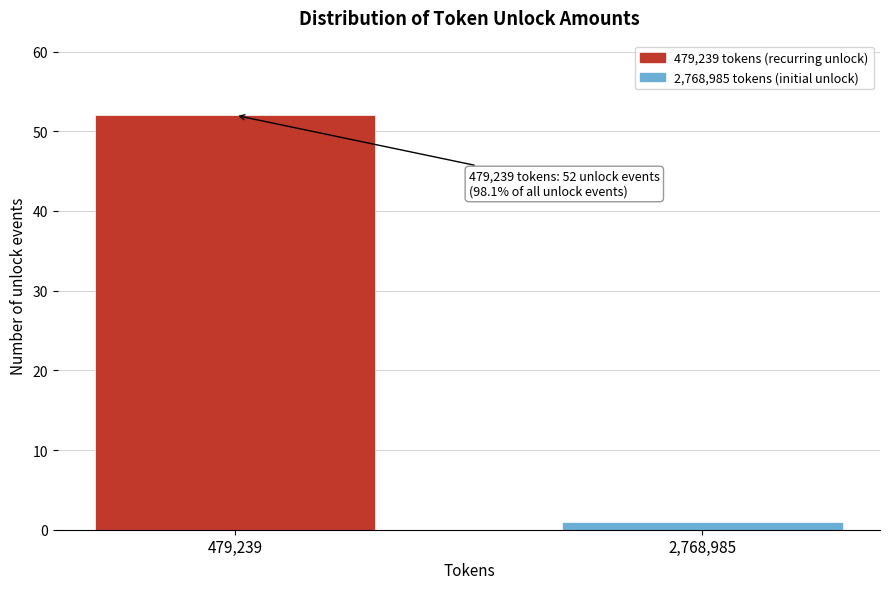

Reading left to right, list all the values displayed in this chart.

52	1